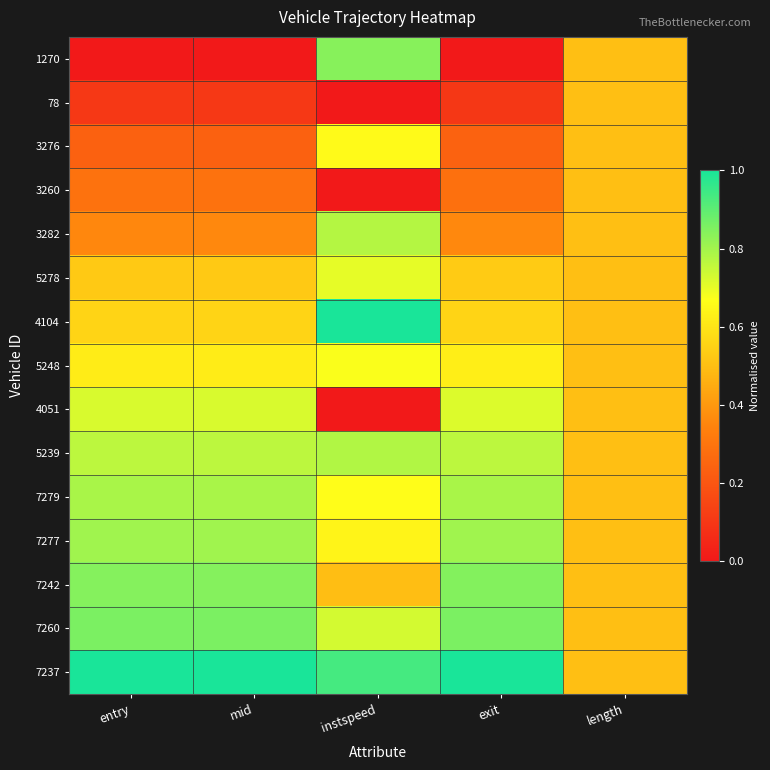

Which category has the highest value across all series?

instspeed